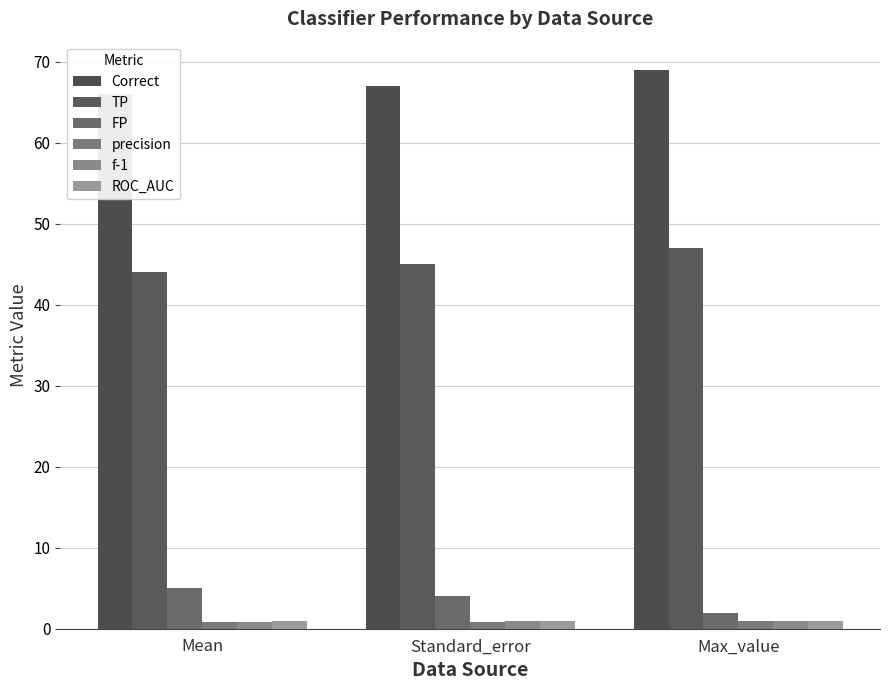

What is the label of the 2nd bar from the left?

Standard_error